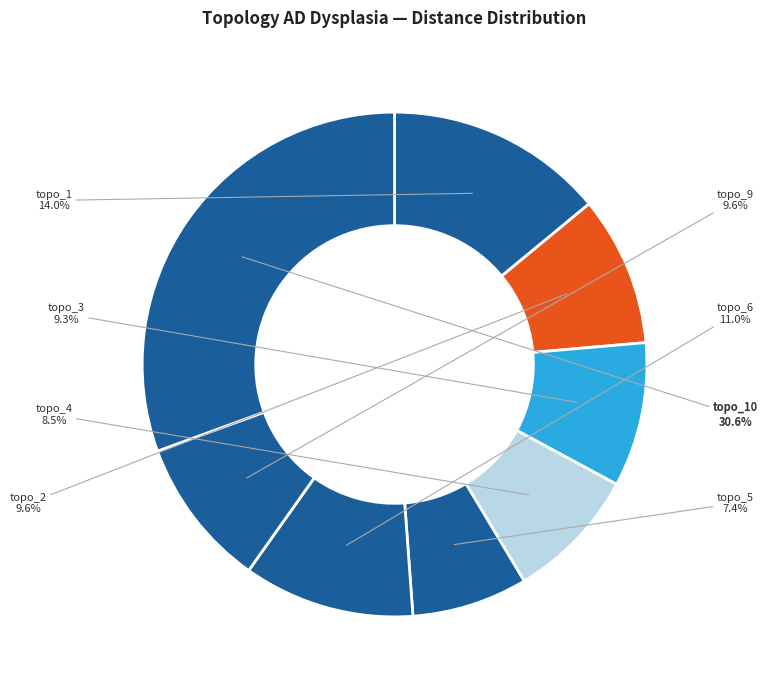

What is the ratio of the value at topo_3 to the value at topo_6?

0.8